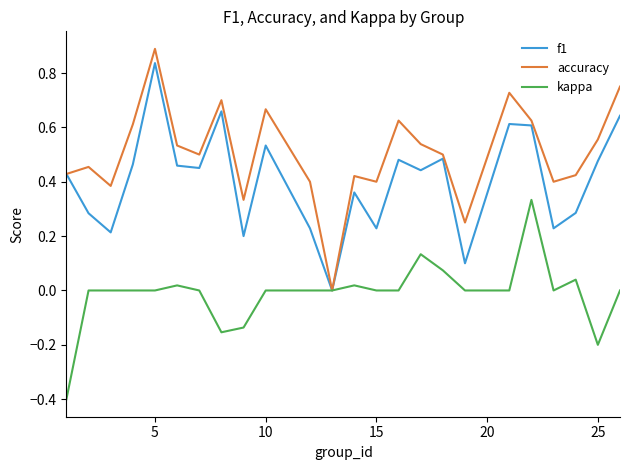

Which series has the widest spread of values?

accuracy